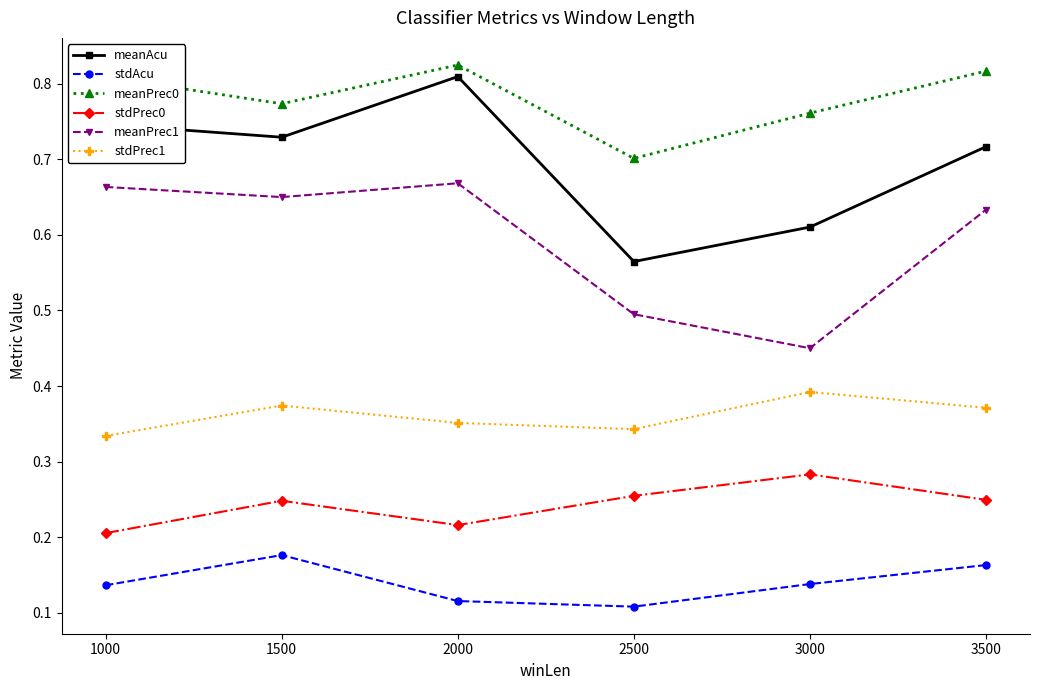

In meanPrec1, how many points are lower than both neighbors (excluding endpoints)?

2